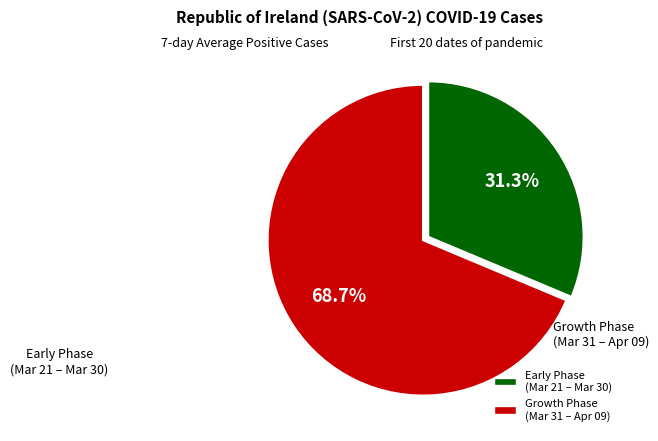

Does any single category account for the majority?

Yes